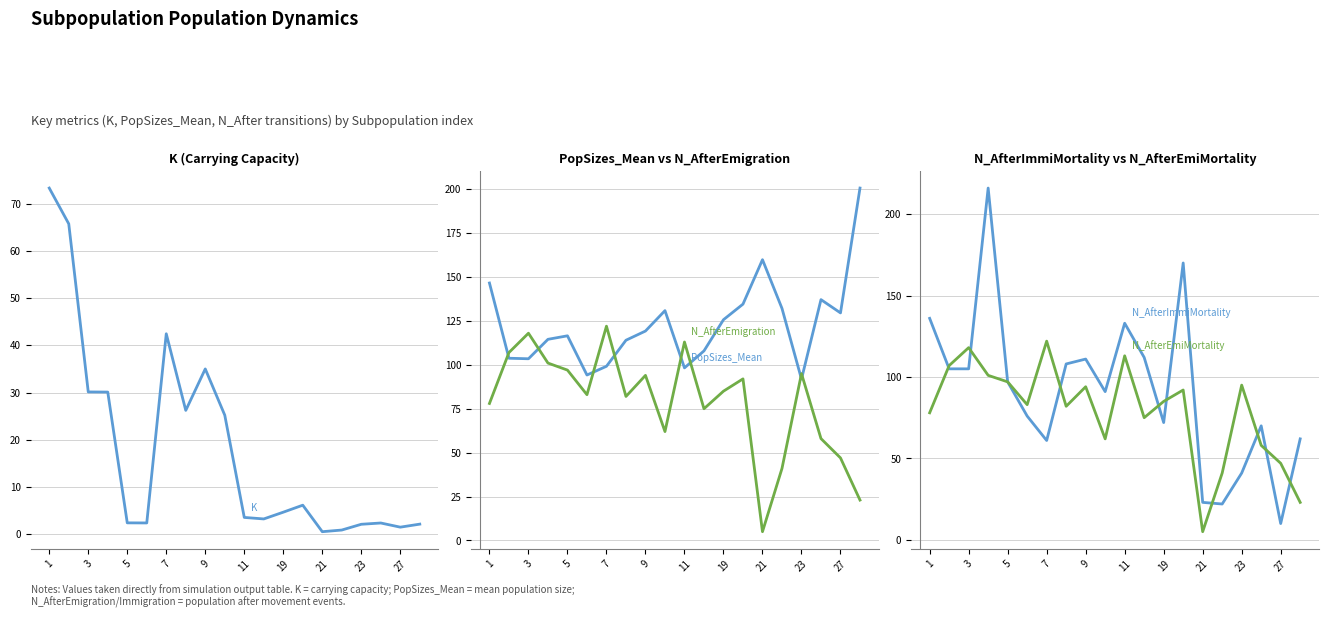

How many data points in N_AfterImmiMortality are above 97?

9